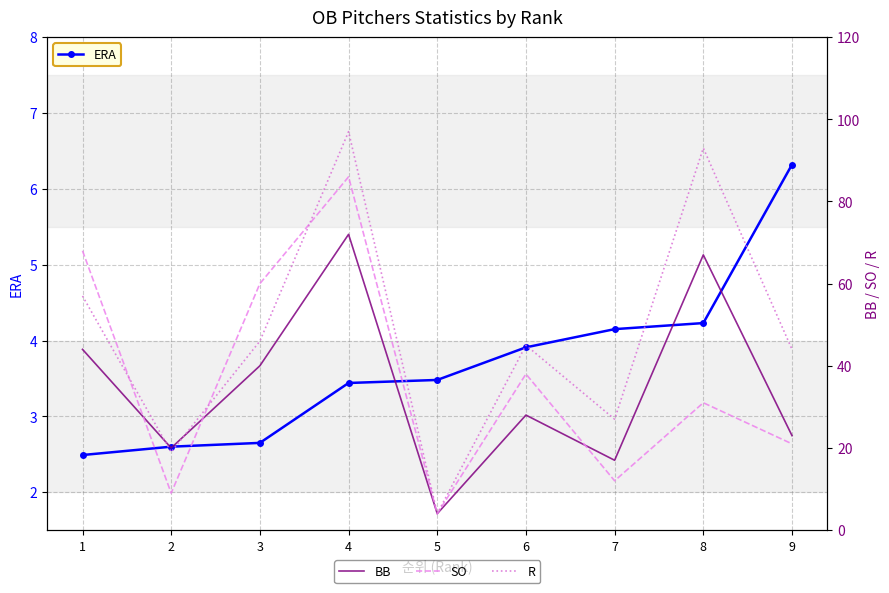

Which series has the largest total across all categories?

R